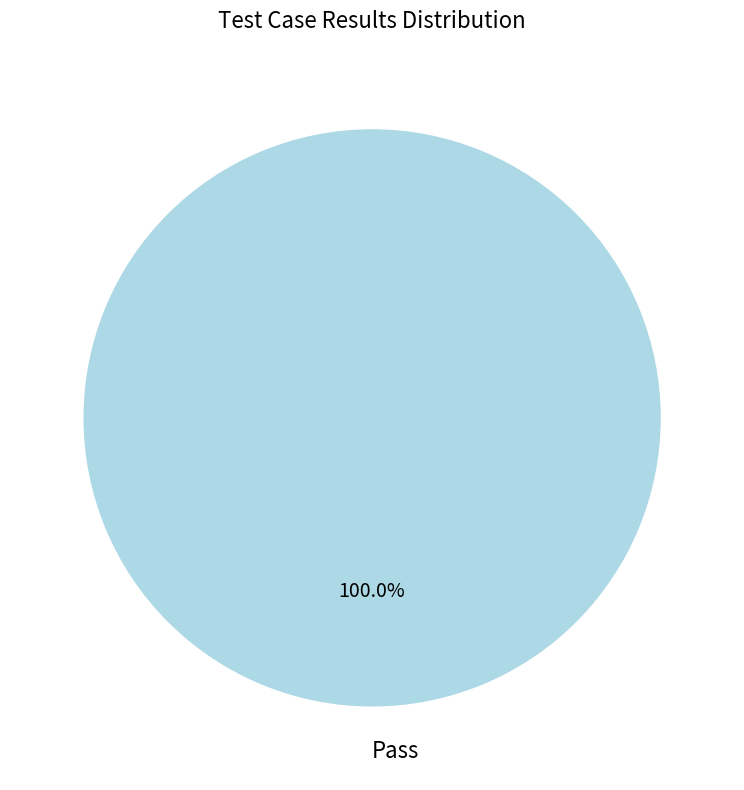

Does any single category account for the majority?

Yes